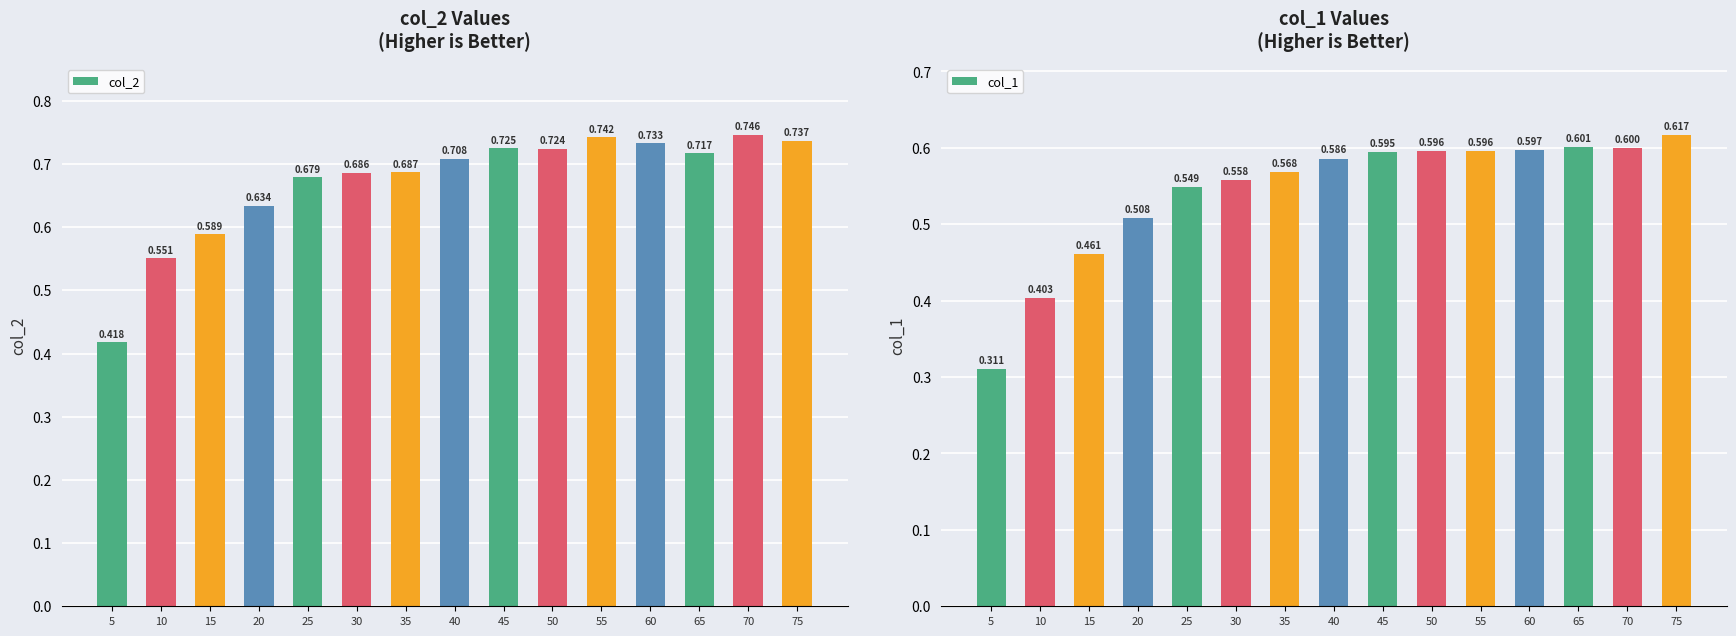

List the series in order of their overall mean, lowest first.

col_1, col_2